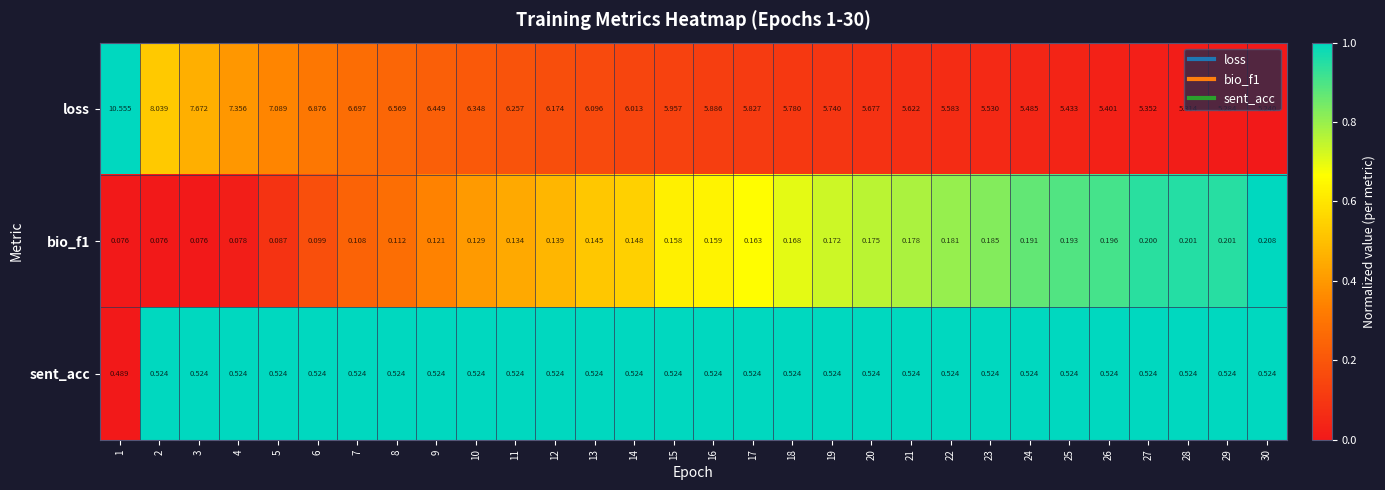

Which series has the widest spread of values?

loss